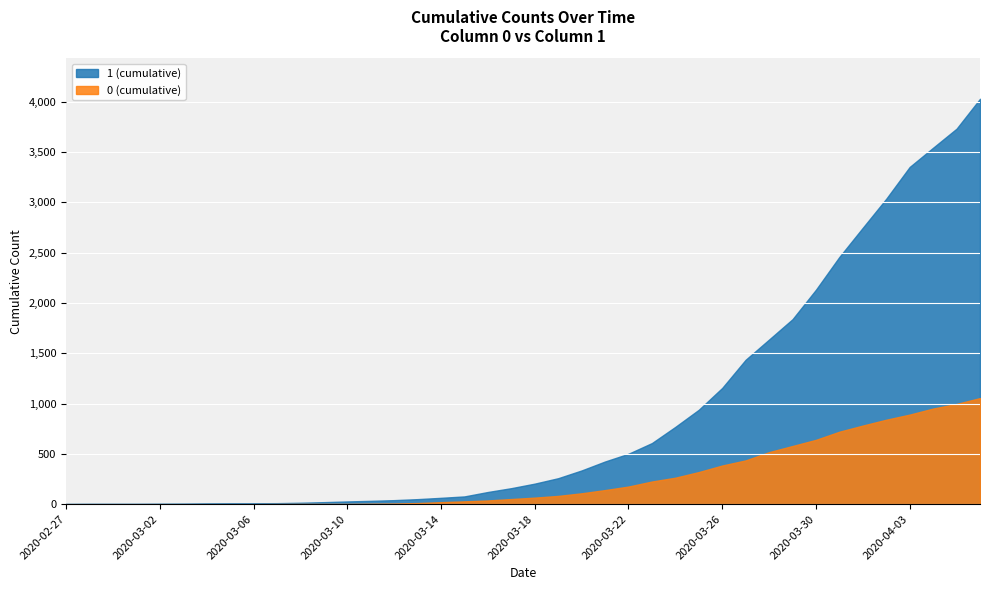

List the series in order of their peak value, lowest first.

0 (cumulative), 1 (cumulative)